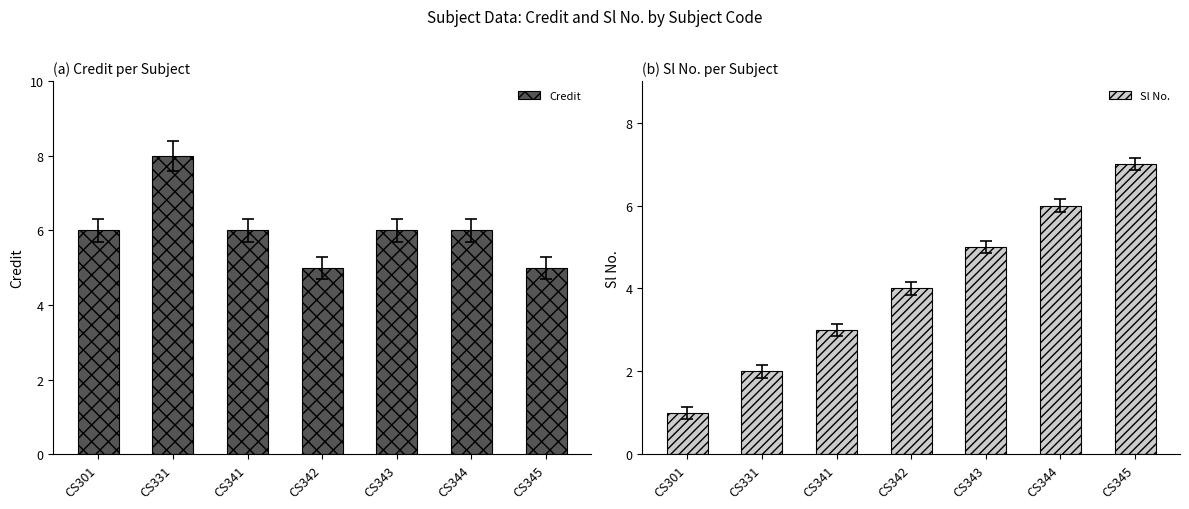

The value of Sl No. at CS345 is 7. True or false?

True